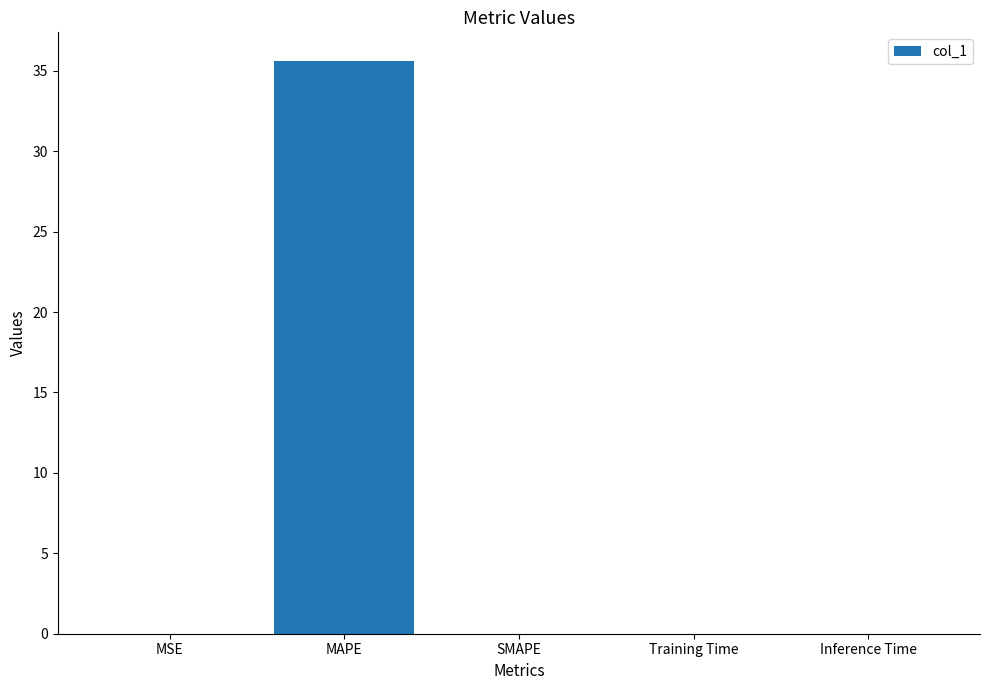

The chart shows a value of 0.0 at MSE. True or false?

True